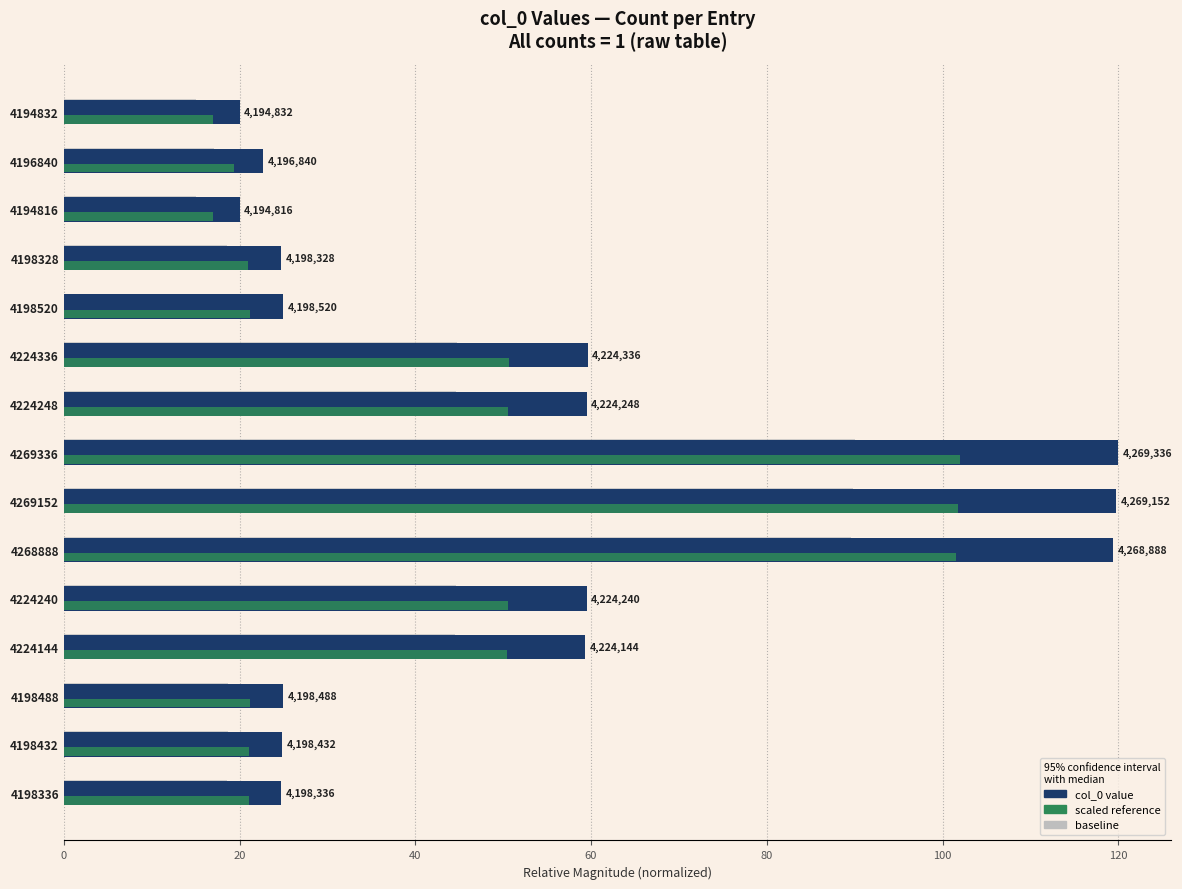

What are all the series names shown in the legend?

col_0 value, scaled reference, baseline